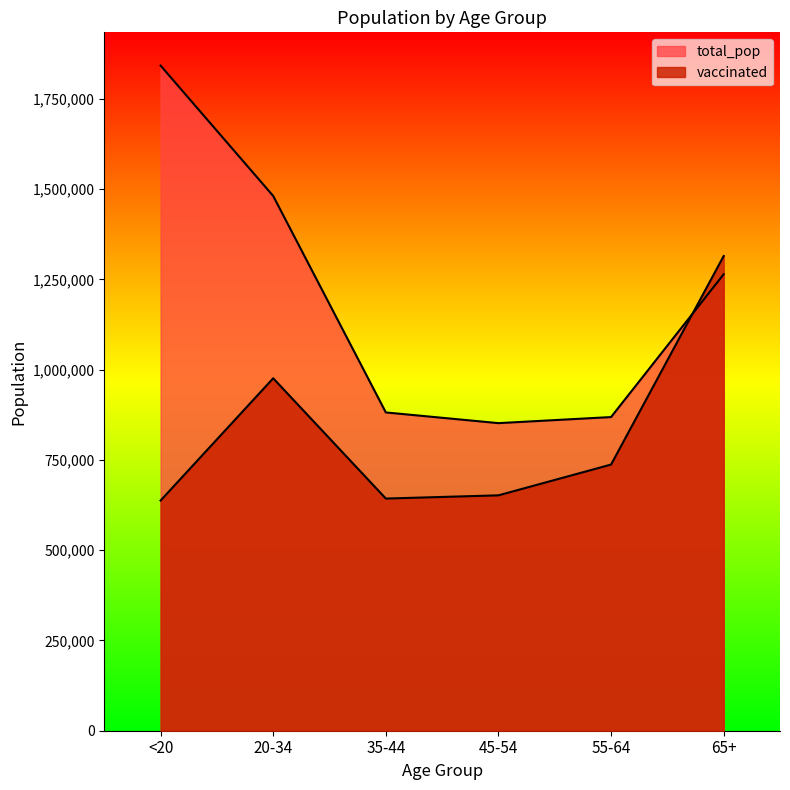

Where do vaccinated and total_pop first cross each other?

55-64 and 65+